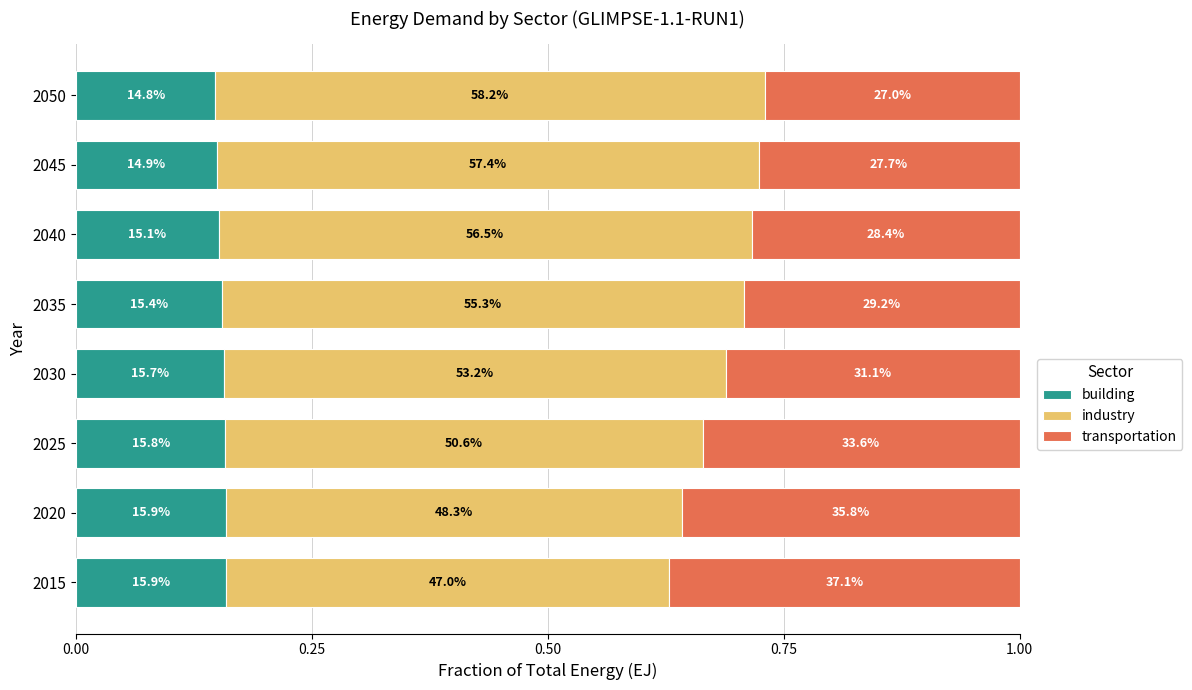

What are all the series names shown in the legend?

building, industry, transportation